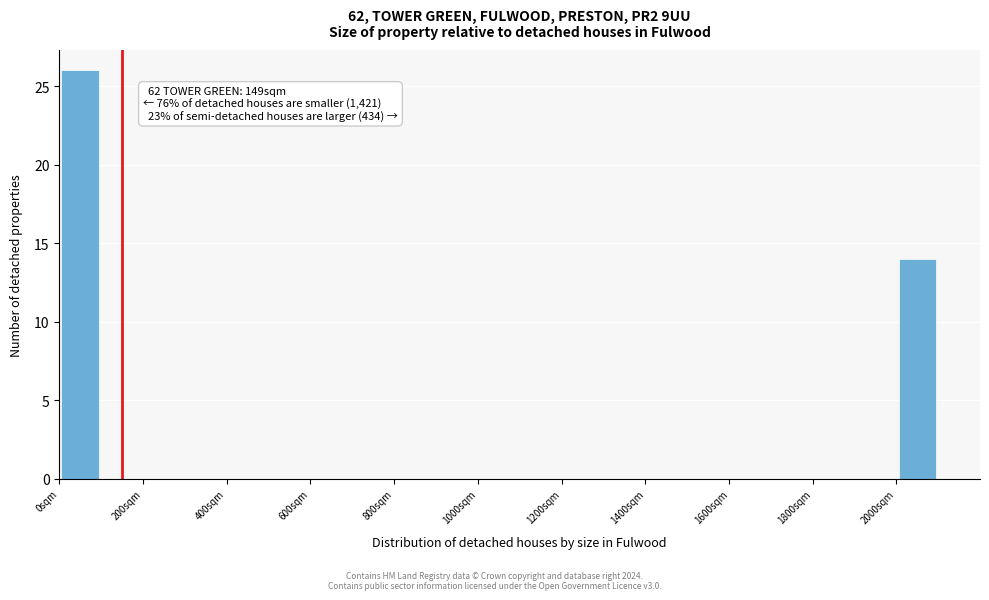

Over which range of the x-axis is the bar tallest?

0 to 100